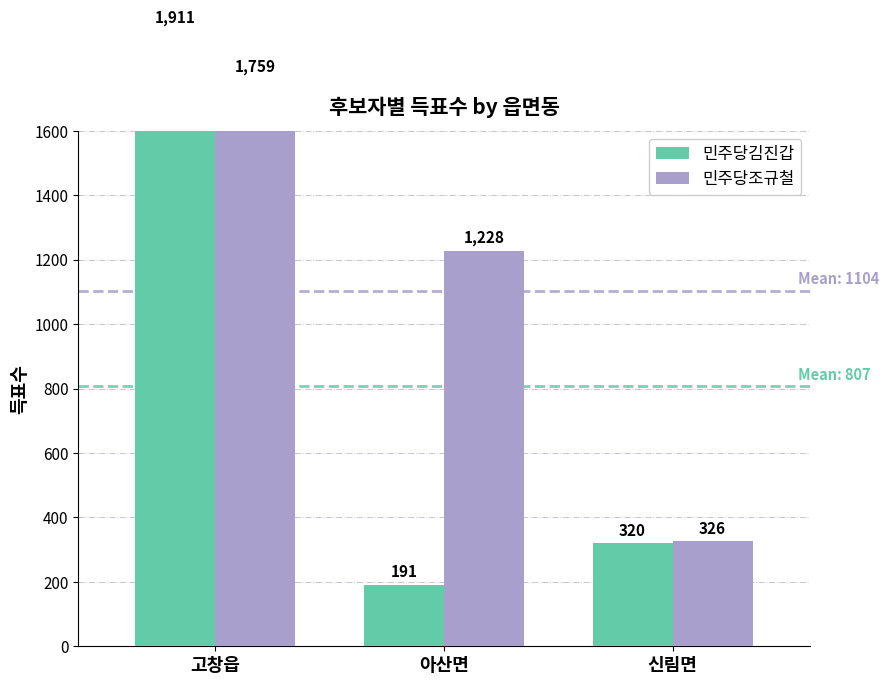

List the series in order of their peak value, highest first.

민주당김진갑, 민주당조규철